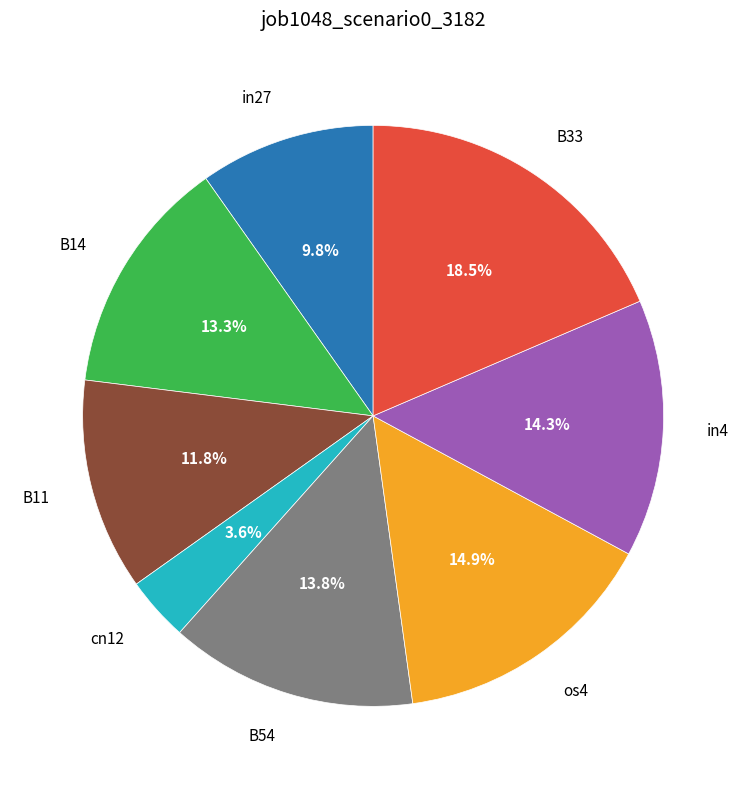

Count the number of slices in the pie.

8